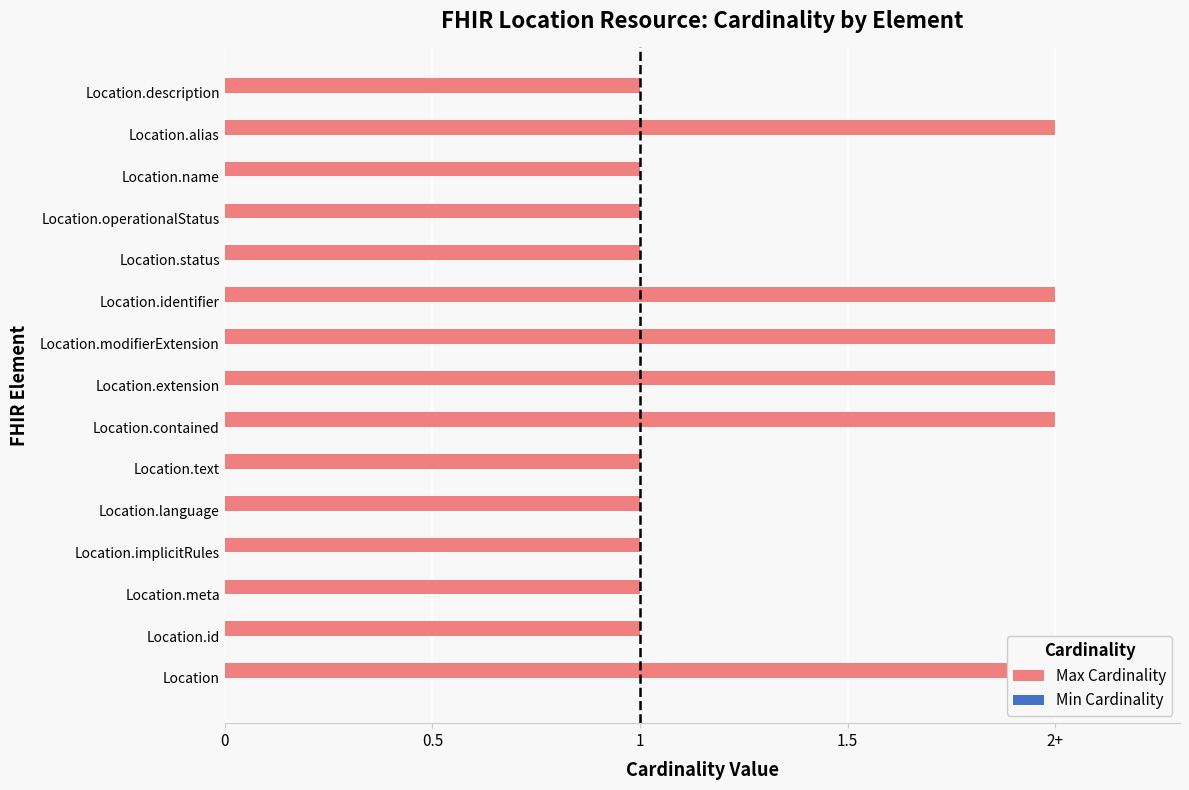

Is the value of Max Cardinality at 14 greater than the value of Min Cardinality at 7?

Yes